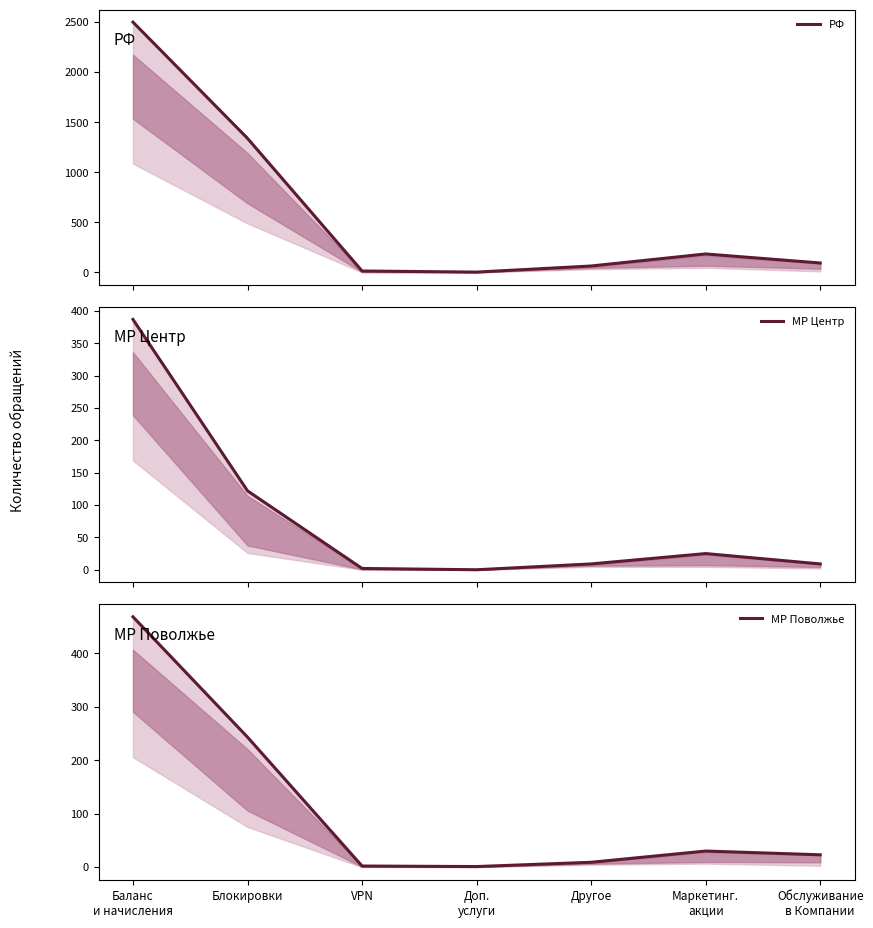

What is the sum of the МР Центр values at Баланс
и начисления and Доп.
услуги?

387